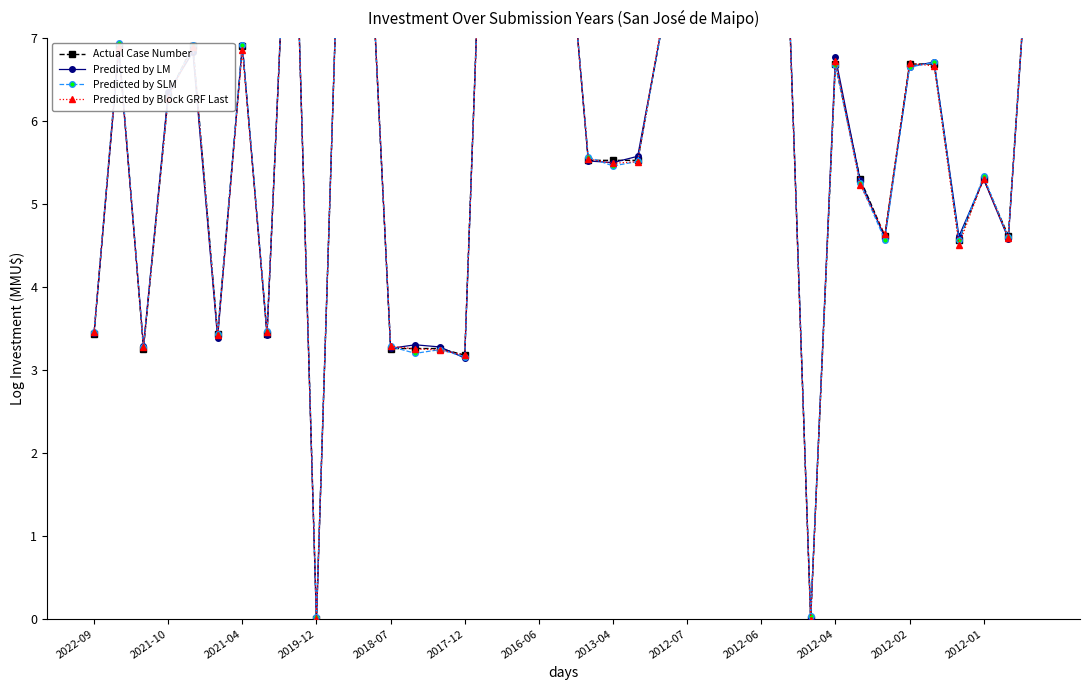

Between which two adjacent categories do Actual Case Number and Predicted by Block GRF Last first intersect?

2022-09 and 2021-10